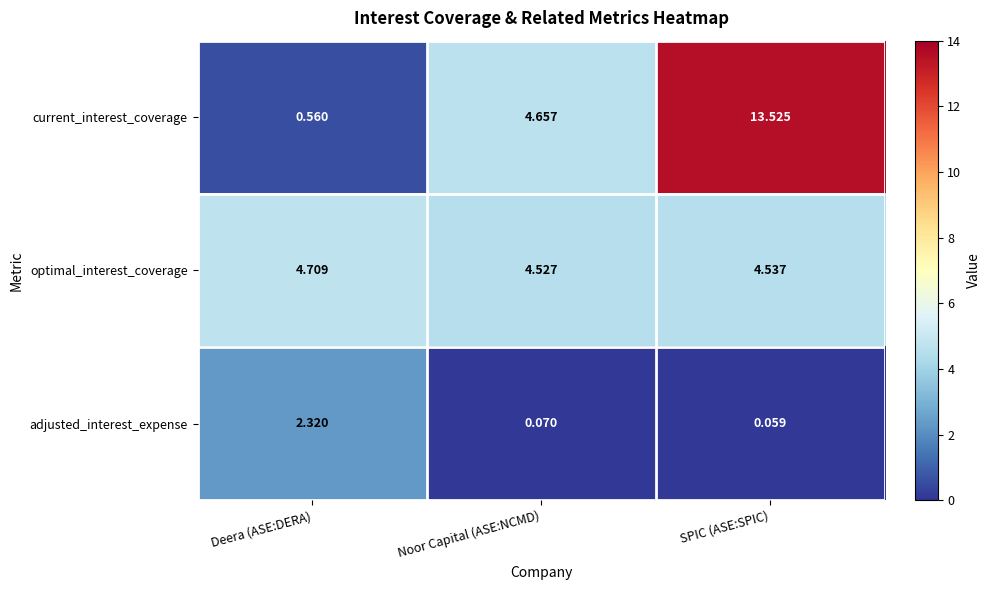

Where is current_interest_coverage nearest to the value 7?

Noor Capital (ASE:NCMD)